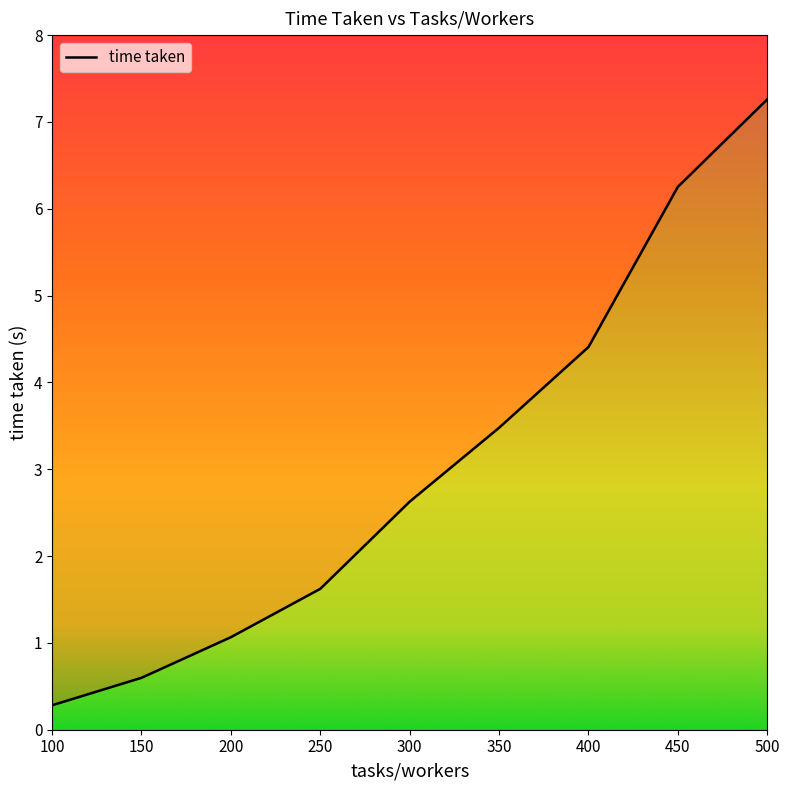

Read the value at 500.

7.3